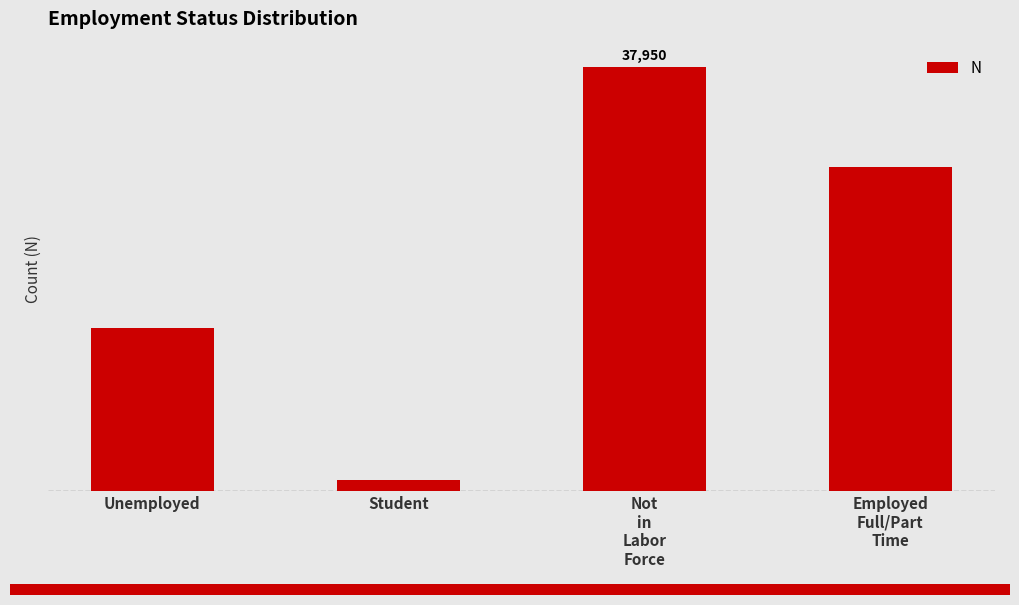

How many distinct data groups are displayed?

1